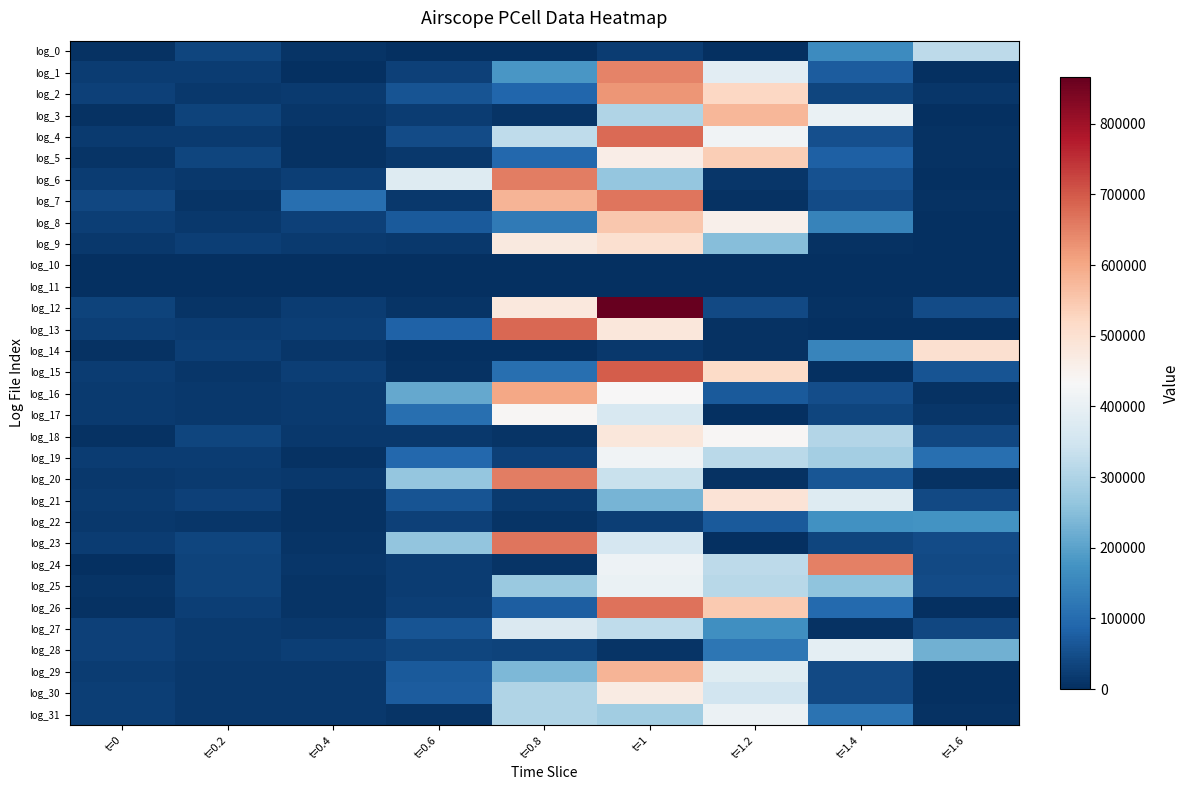

Reading left to right, list all the values displayed in this chart.

log_0: t=0=4480	t=0.2=34230	t=0.4=8290	t=0.6=1580	t=0.8=620	t=1=20730	t=1.2=3190	t=1.4=160370	t=1.6=318360
log_1: t=0=20490	t=0.2=21020	t=0.4=2390	t=0.6=29770	t=0.8=182070	t=1=649750	t=1.2=388960	t=1.4=71100	t=1.6=370
log_2: t=0=29710	t=0.2=15430	t=0.4=18010	t=0.6=59270	t=0.8=88950	t=1=623390	t=1.2=521600	t=1.4=34000	t=1.6=10770
log_3: t=0=5160	t=0.2=30580	t=0.4=11860	t=0.6=22270	t=0.8=7710	t=1=302240	t=1.2=575630	t=1.4=405800	t=1.6=2350
log_4: t=0=19870	t=0.2=18430	t=0.4=3720	t=0.6=44160	t=0.8=324640	t=1=678480	t=1.2=419520	t=1.4=52680	t=1.6=5400
log_5: t=0=8160	t=0.2=35070	t=0.4=4700	t=0.6=15930	t=0.8=93160	t=1=463350	t=1.2=539290	t=1.4=78960	t=1.6=4610
log_6: t=0=20860	t=0.2=14160	t=0.4=24790	t=0.6=378010	t=0.8=655700	t=1=264520	t=1.2=12090	t=1.4=56560	t=1.6=1480
log_7: t=0=37690	t=0.2=6770	t=0.4=107110	t=0.6=15470	t=0.8=578900	t=1=666380	t=1.2=4040	t=1.4=46390	t=1.6=4390
log_8: t=0=25450	t=0.2=15510	t=0.4=27630	t=0.6=67780	t=0.8=125660	t=1=549010	t=1.2=455390	t=1.4=144460	t=1.6=3290
log_9: t=0=14620	t=0.2=24520	t=0.4=17030	t=0.6=14190	t=0.8=475700	t=1=501230	t=1.2=248710	t=1.4=4650	t=1.6=2520
log_10: t=0=3280	t=0.2=0	t=0.4=0	t=0.6=0	t=0.8=10	t=1=0	t=1.2=0	t=1.4=100	t=1.6=0
log_11: t=0=3280	t=0.2=0	t=0.4=0	t=0.6=0	t=0.8=0	t=1=0	t=1.2=20	t=1.4=0	t=1.6=0
log_12: t=0=31050	t=0.2=7710	t=0.4=23280	t=0.6=9290	t=0.8=477330	t=1=866400	t=1.2=43930	t=1.4=5090	t=1.6=44780
log_13: t=0=24860	t=0.2=20450	t=0.4=25830	t=0.6=83200	t=0.8=680650	t=1=482230	t=1.2=5530	t=1.4=2680	t=1.6=1840
log_14: t=0=5400	t=0.2=23970	t=0.4=13360	t=0.6=2120	t=0.8=500	t=1=16390	t=1.2=6710	t=1.4=145580	t=1.6=501150
log_15: t=0=23460	t=0.2=13070	t=0.4=26360	t=0.6=5220	t=0.8=107910	t=1=694060	t=1.2=517080	t=1.4=620	t=1.6=57890
log_16: t=0=17420	t=0.2=15560	t=0.4=17150	t=0.6=212850	t=0.8=601500	t=1=434500	t=1.2=69270	t=1.4=50580	t=1.6=4410
log_17: t=0=18200	t=0.2=13670	t=0.4=18100	t=0.6=106050	t=0.8=439790	t=1=364580	t=1.2=1600	t=1.4=34130	t=1.6=10200
log_18: t=0=5740	t=0.2=36280	t=0.4=13620	t=0.6=16840	t=0.8=7880	t=1=480890	t=1.2=436850	t=1.4=307380	t=1.6=39120
log_19: t=0=23180	t=0.2=23210	t=0.4=5180	t=0.6=92150	t=0.8=29800	t=1=419120	t=1.2=316190	t=1.4=286410	t=1.6=108200
log_20: t=0=16330	t=0.2=17280	t=0.4=15670	t=0.6=267220	t=0.8=656520	t=1=338330	t=1.2=3570	t=1.4=62840	t=1.6=6400
log_21: t=0=19440	t=0.2=29160	t=0.4=6340	t=0.6=59830	t=0.8=18440	t=1=230670	t=1.2=492130	t=1.4=378100	t=1.6=42720
log_22: t=0=14780	t=0.2=11420	t=0.4=3700	t=0.6=27220	t=0.8=8070	t=1=24440	t=1.2=69850	t=1.4=172280	t=1.6=174190
log_23: t=0=21300	t=0.2=35370	t=0.4=7320	t=0.6=263040	t=0.8=664460	t=1=361690	t=1.2=550	t=1.4=35590	t=1.6=46950
log_24: t=0=3060	t=0.2=32180	t=0.4=10960	t=0.6=22010	t=0.8=7400	t=1=410480	t=1.2=321460	t=1.4=652230	t=1.6=41300
log_25: t=0=7020	t=0.2=33610	t=0.4=7770	t=0.6=22610	t=0.8=273170	t=1=405720	t=1.2=311920	t=1.4=257270	t=1.6=45360
log_26: t=0=4360	t=0.2=26890	t=0.4=7610	t=0.6=25510	t=0.8=76170	t=1=668940	t=1.2=547600	t=1.4=96390	t=1.6=2850
log_27: t=0=29290	t=0.2=17860	t=0.4=14040	t=0.6=58480	t=0.8=369810	t=1=323800	t=1.2=166300	t=1.4=4460	t=1.6=37570
log_28: t=0=28760	t=0.2=18970	t=0.4=26920	t=0.6=36880	t=0.8=30500	t=1=7540	t=1.2=121210	t=1.4=391230	t=1.6=224530
log_29: t=0=22060	t=0.2=16750	t=0.4=15980	t=0.6=68940	t=0.8=239470	t=1=581910	t=1.2=381390	t=1.4=42430	t=1.6=2350
log_30: t=0=24040	t=0.2=15790	t=0.4=16550	t=0.6=71960	t=0.8=302420	t=1=468580	t=1.2=350620	t=1.4=43720	t=1.6=2900
log_31: t=0=24450	t=0.2=15580	t=0.4=16260	t=0.6=7360	t=0.8=302560	t=1=282380	t=1.2=408320	t=1.4=114340	t=1.6=4150